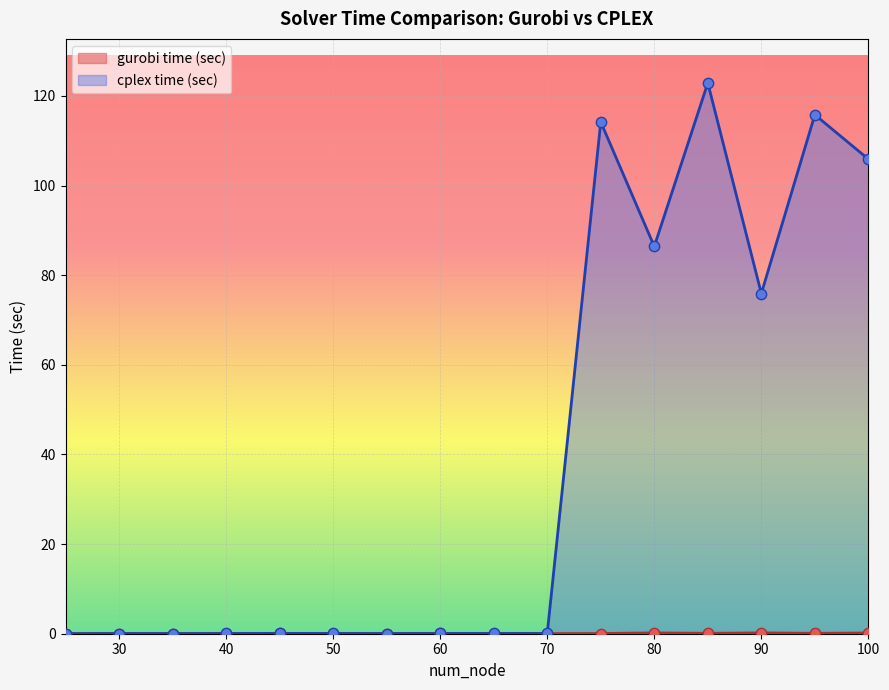

At how many categories does at least one series exceed 58?

6